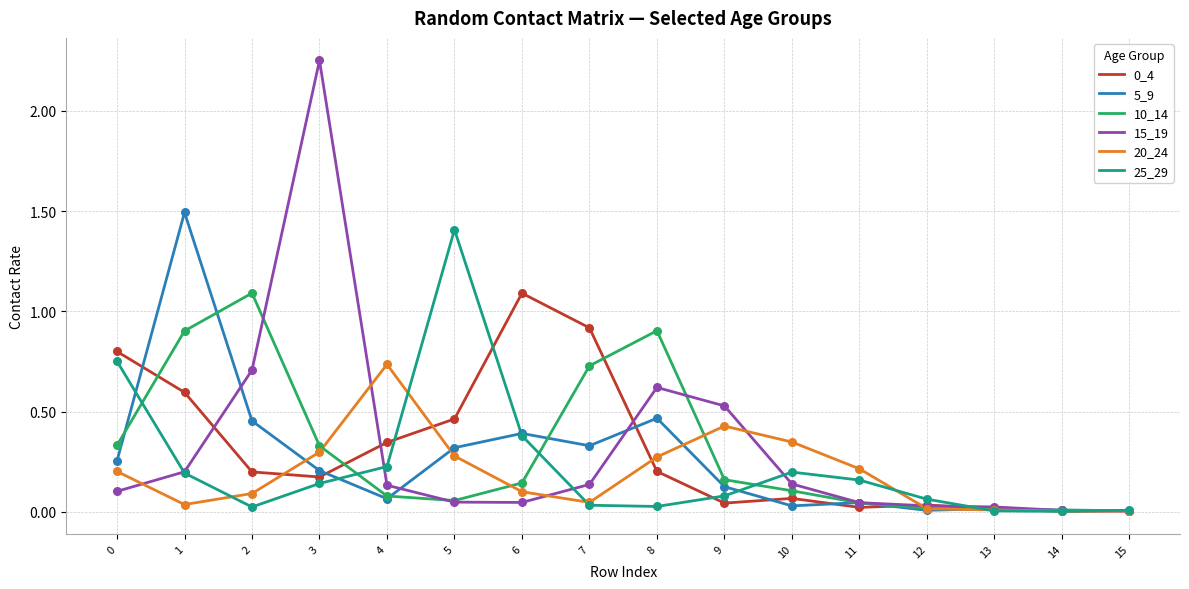

True or false: 25_29 has a value of 0.0 at 9.

False